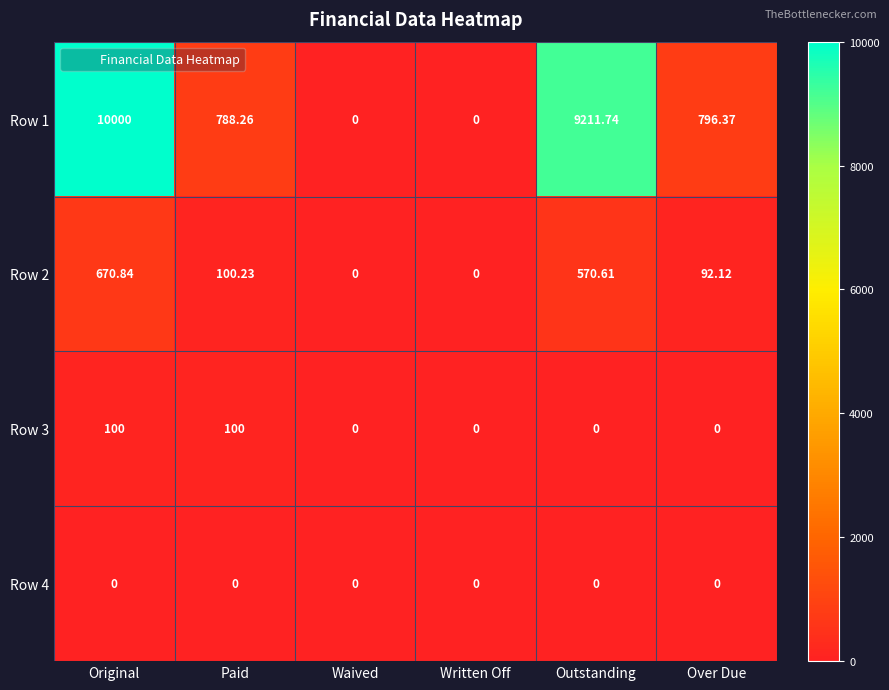

Is the value of Row 2 at Over Due greater than the value of Row 1 at Over Due?

No